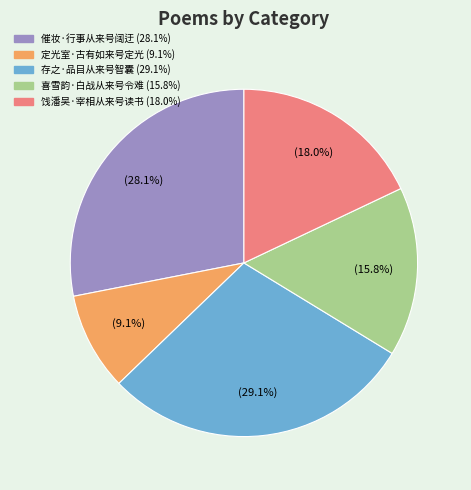

True or false: 喜雪韵·白战从来号令难 accounts for 10% of the total.

False